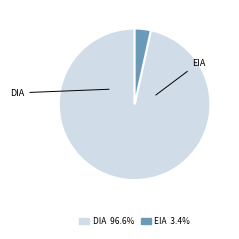

How many slices are in this pie chart?

2